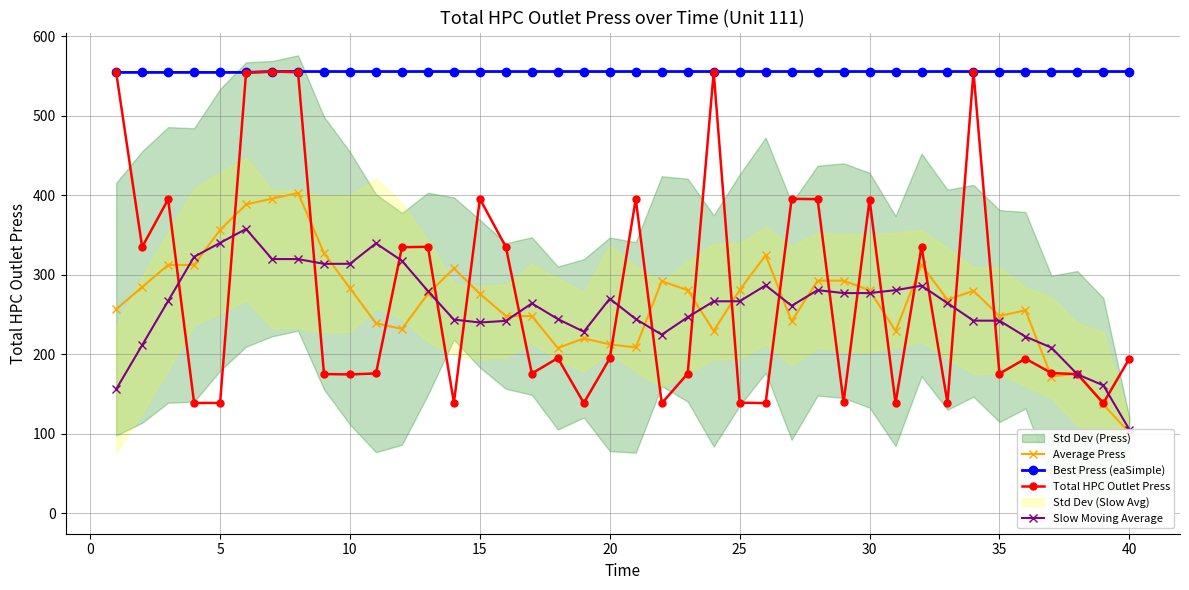

What is the highest value of the Total HPC Outlet Press series?

555.6